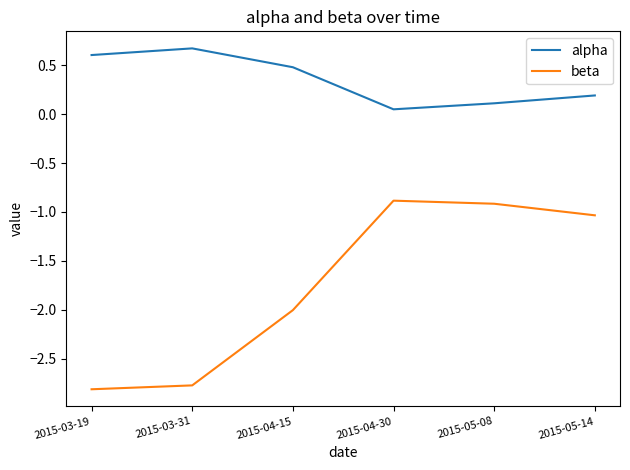

List the series in order of their overall mean, lowest first.

beta, alpha